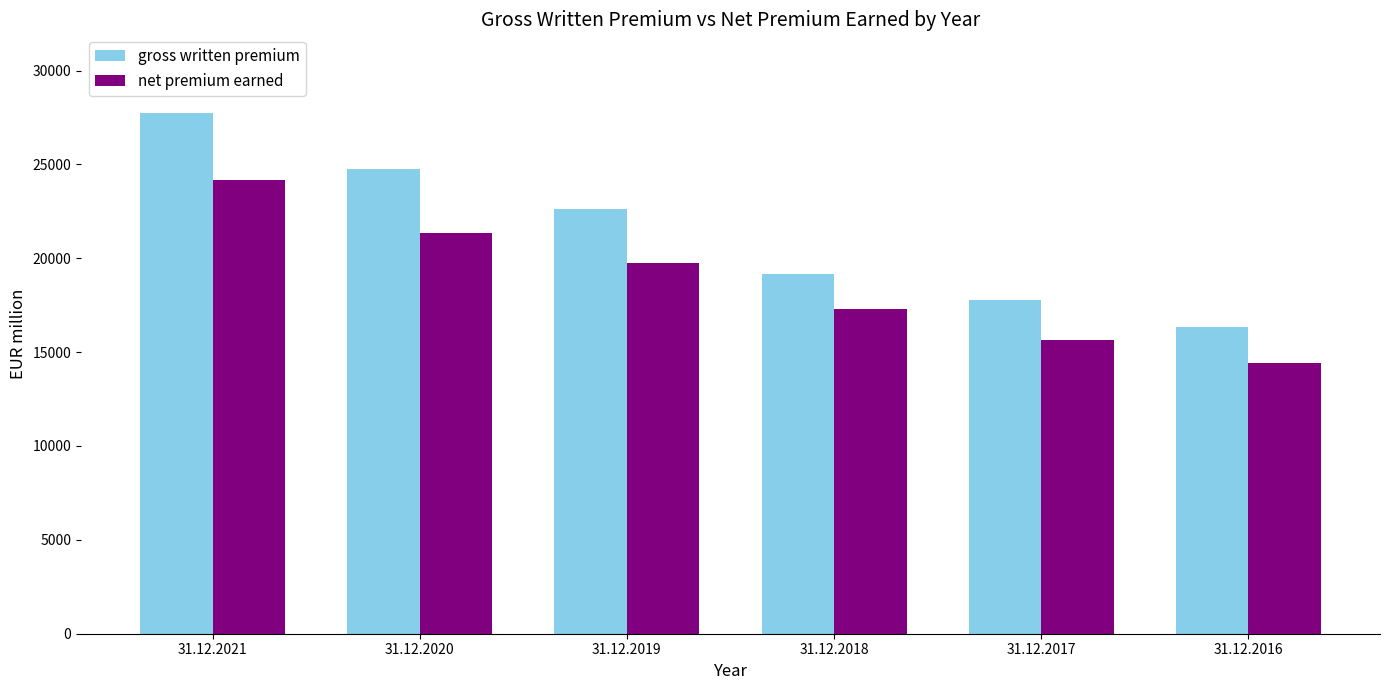

How many distinct data groups are displayed?

2